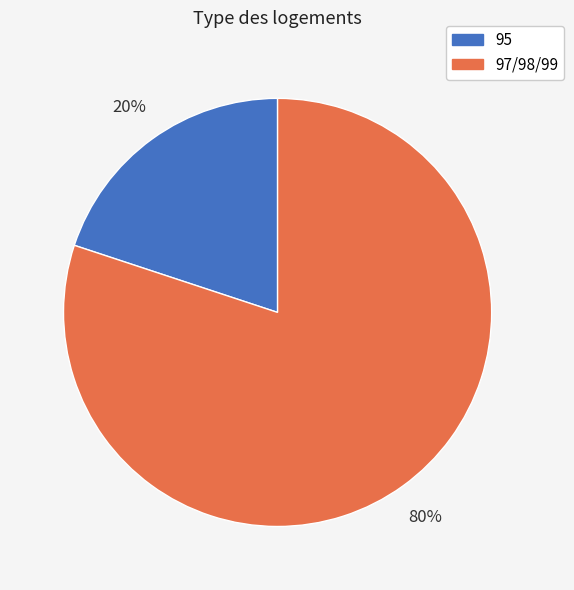

Does any single category account for the majority?

Yes